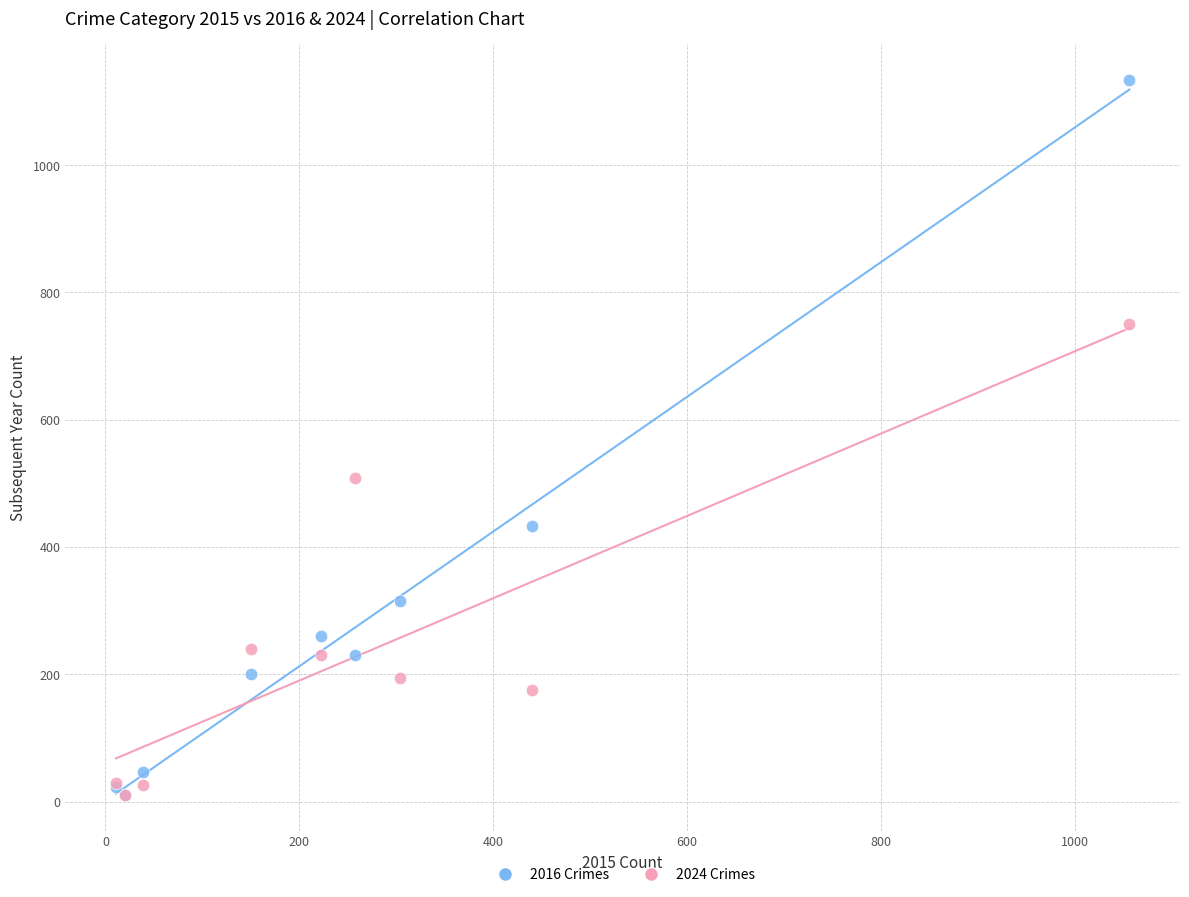

Across all series, what Y value is closest to 572?

508